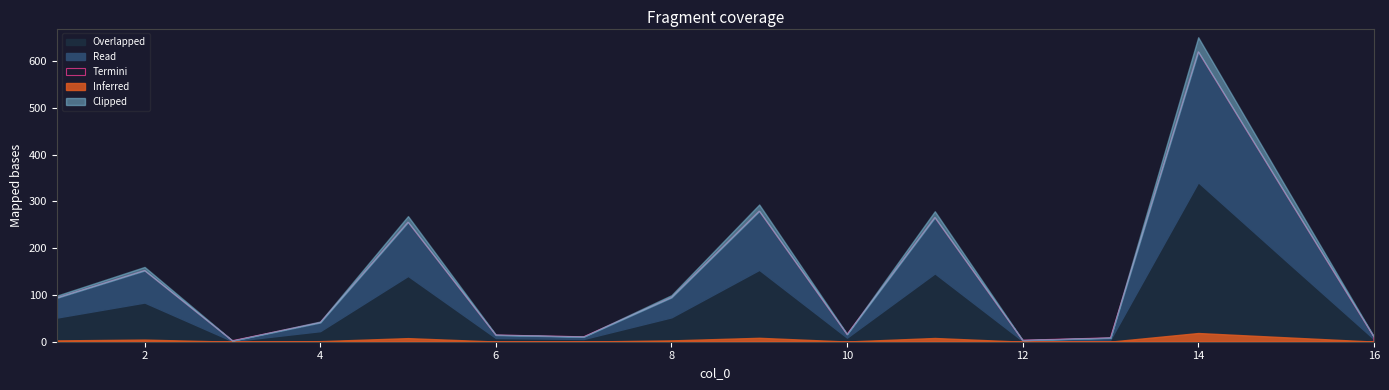

What is the sum of the values at 2 and 10?

168.2